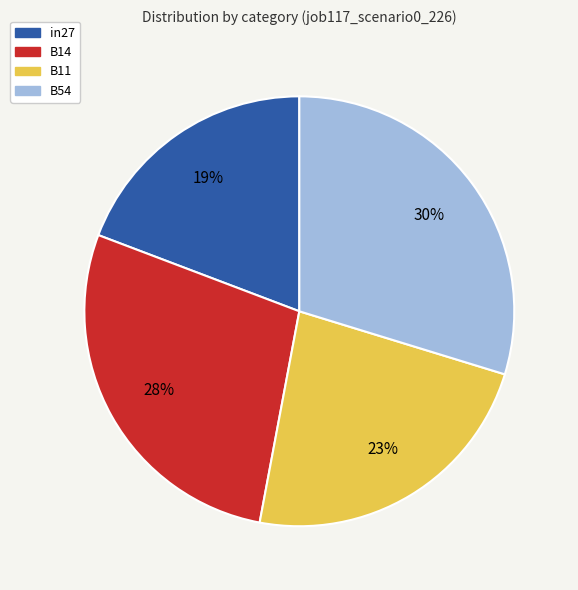

What percentage is the B11 slice, to the nearest percent?

23%